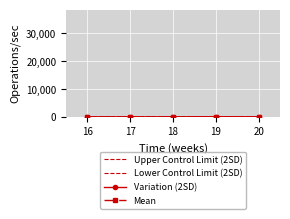

At which category is the sum across all series the highest?

19